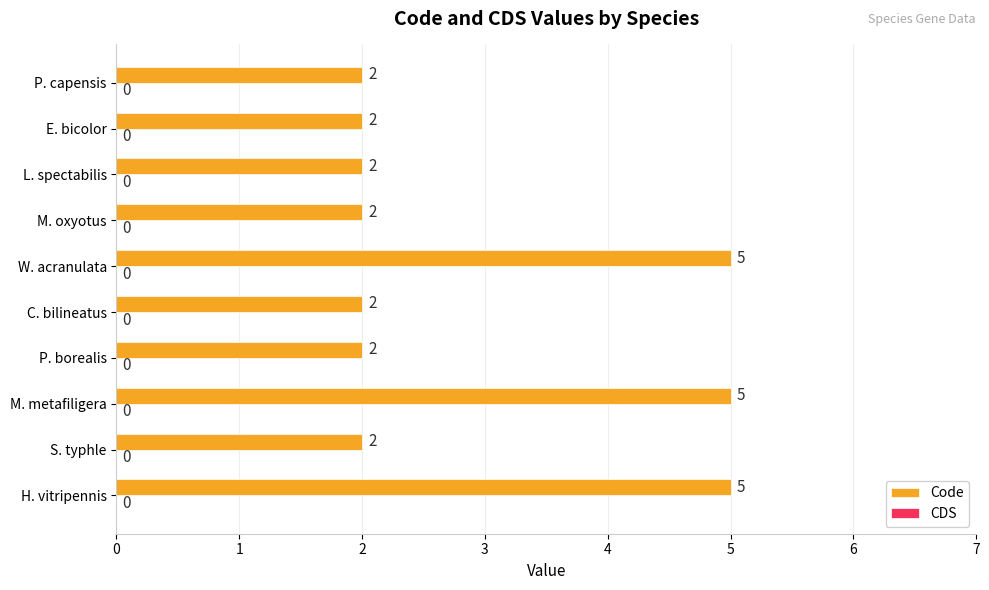

What is the sum of all values?

29